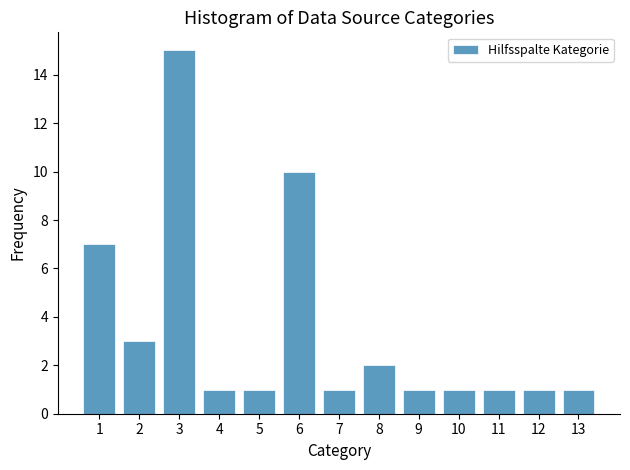

Reading left to right, extract all data points from this chart.

1=7	2=3	3=15	4=1	5=1	6=10	7=1	8=2	9=1	10=1	11=1	12=1	13=1